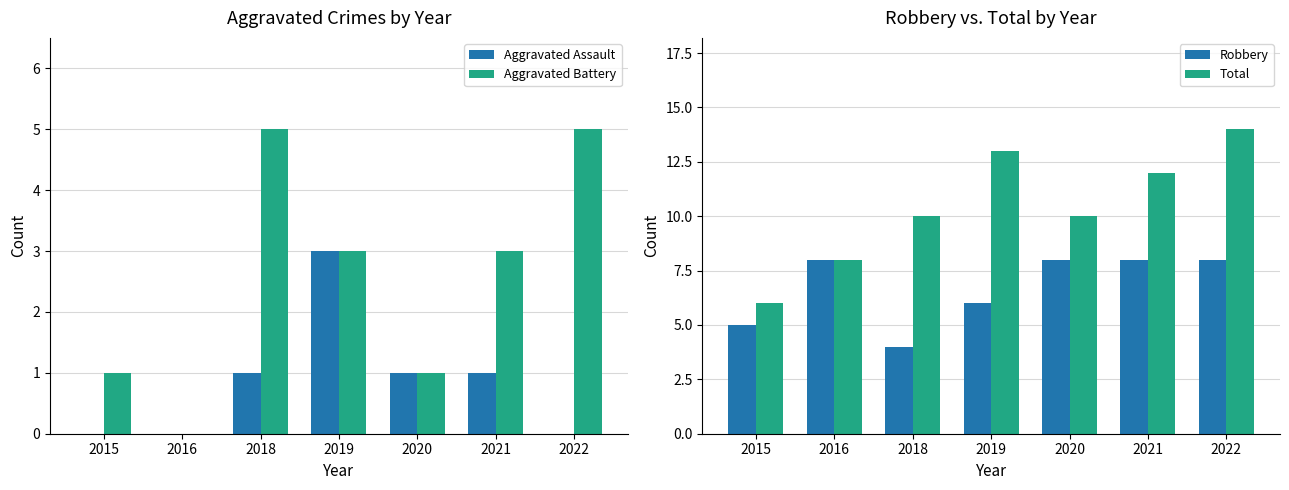

How many data points in Robbery are less than 8?

3